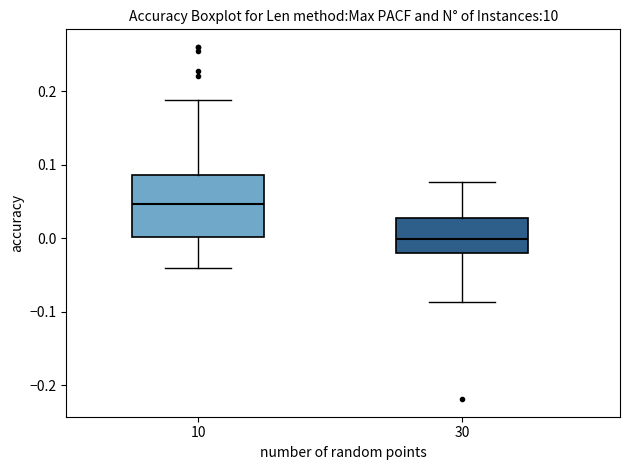

Reading left to right, transcribe this box plot: for each box, give where its median line is, the range the box spans, and where its two whiskers end, as read against the y-axis. The values are not printed on the chart, so give them approximately, as read against the axis.

10: median 0.05, box 0.00 to 0.09, whiskers -0.04 to 0.19
30: median 0.00, box -0.02 to 0.03, whiskers -0.09 to 0.08